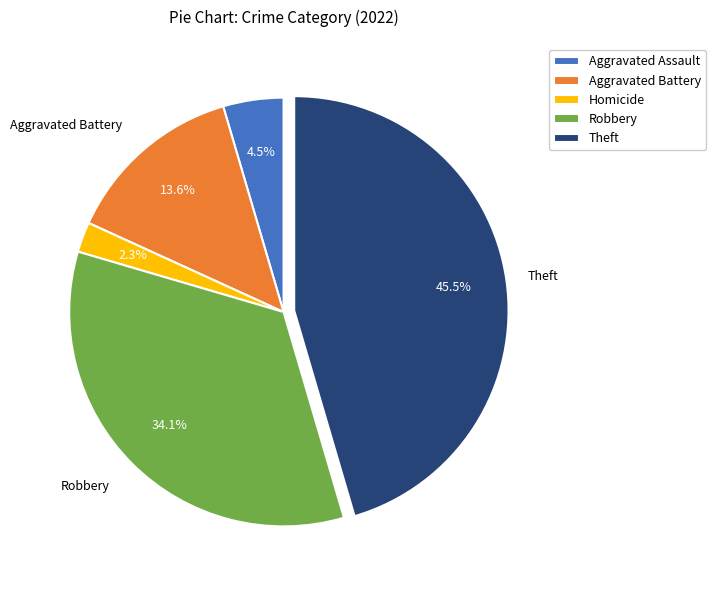

What is the ratio of the value at Aggravated Assault to the value at Robbery?

0.1